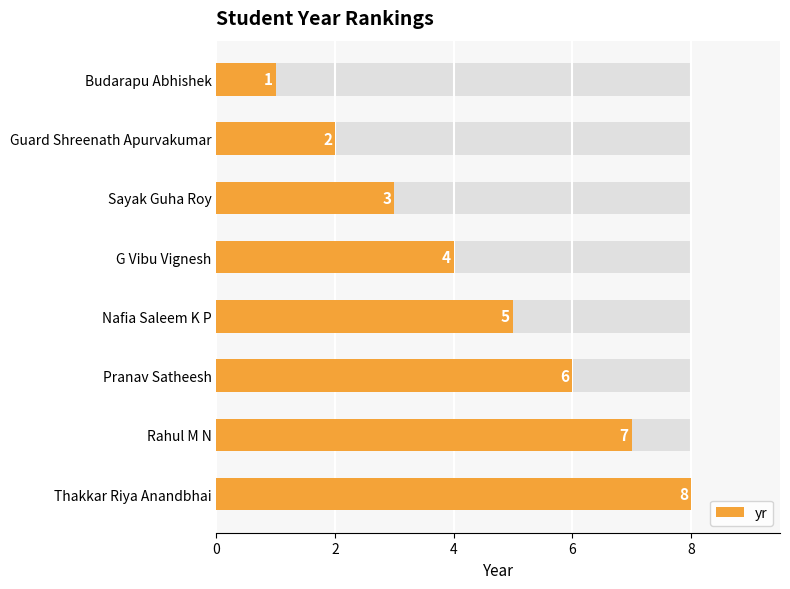

Reading left to right, transcribe all the data shown in this chart.

1	2	3	4	5	6	7	8